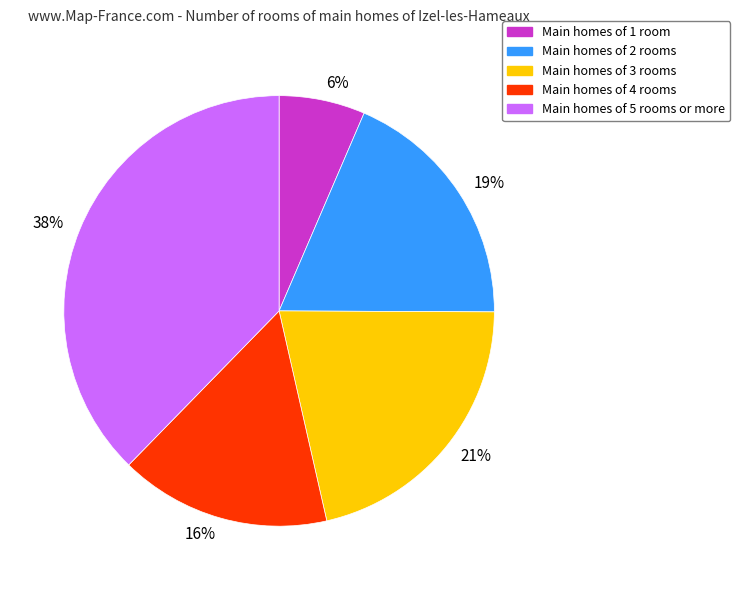

To the nearest percent, what is the difference between the 21% and 6% slice percentages?

15%